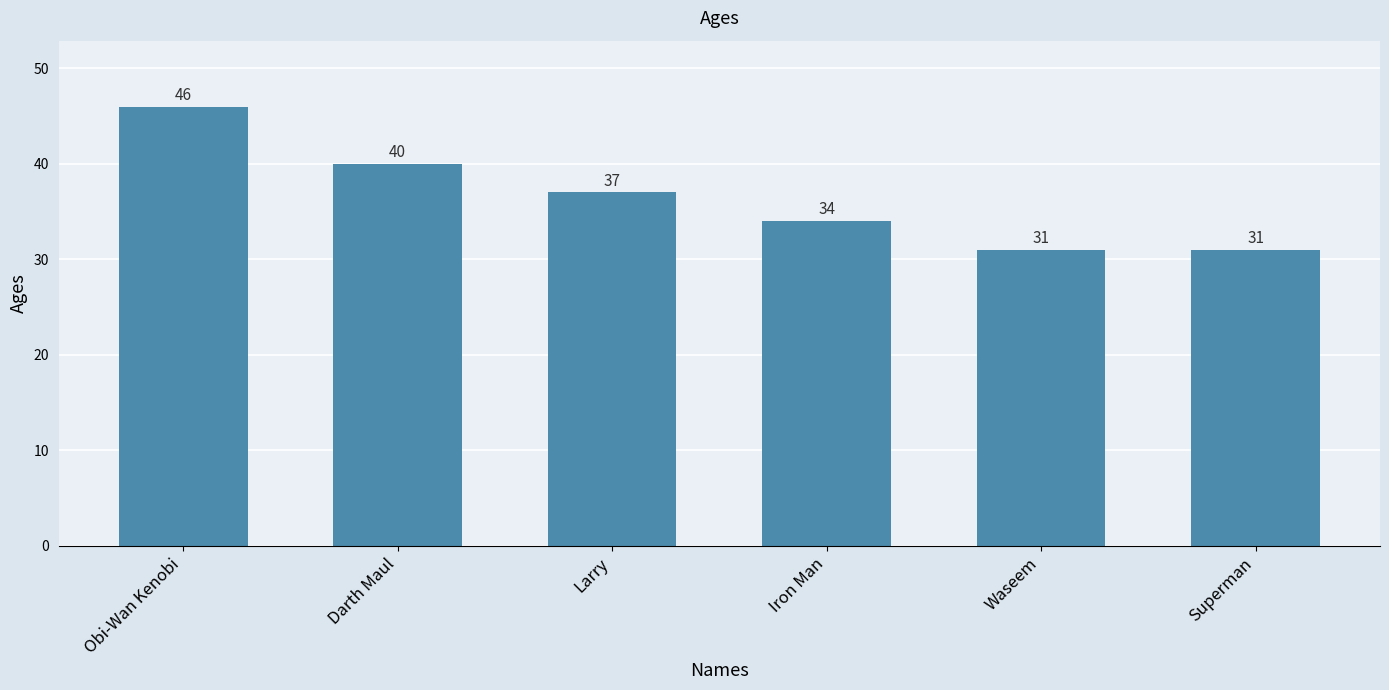

At which label is the value closest to 38?

Larry